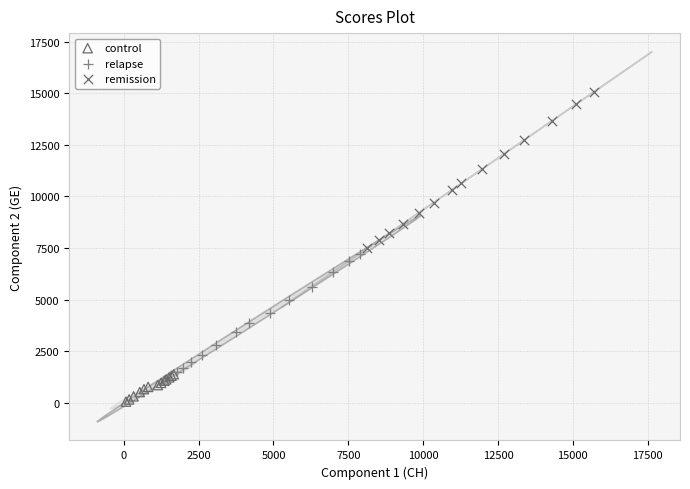

Which series contains the lowest Y value?

control